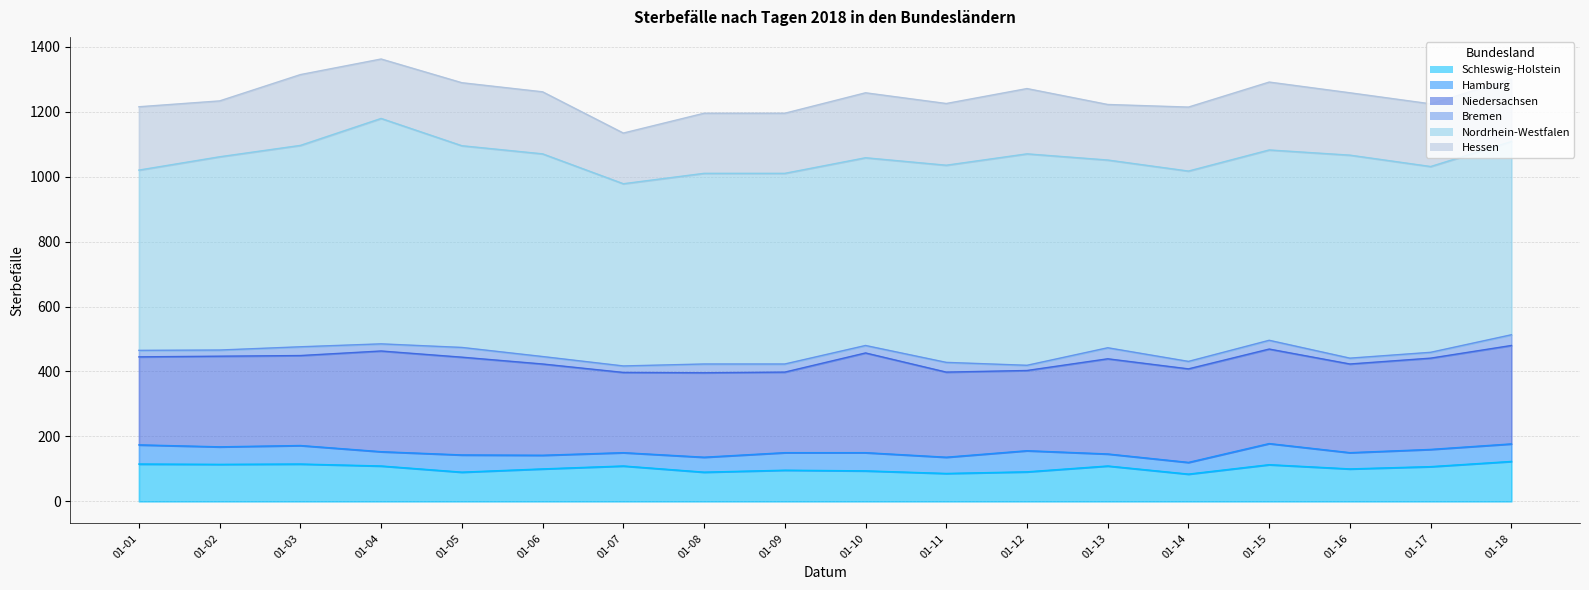

Rank the series by their maximum value, from highest to lowest.

Nordrhein-Westfalen, Niedersachsen, Hessen, Schleswig-Holstein, Hamburg, Bremen